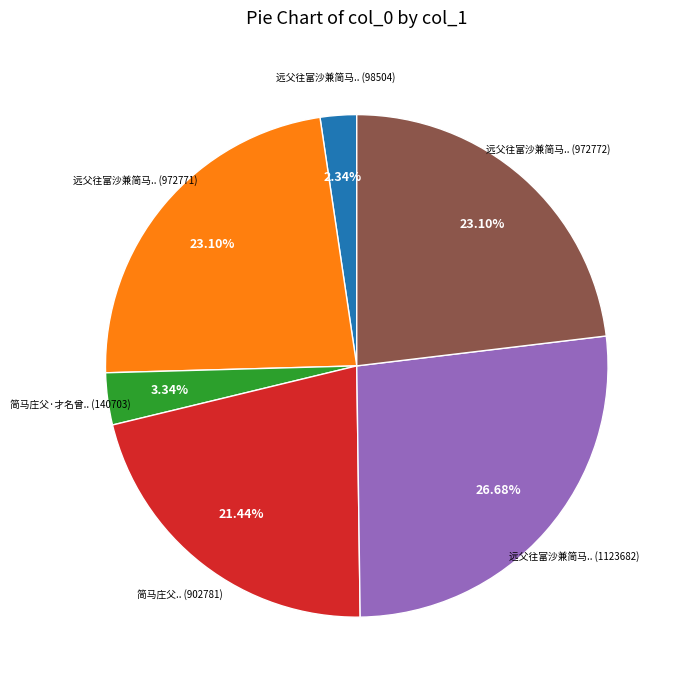

Does any single category account for the majority?

No